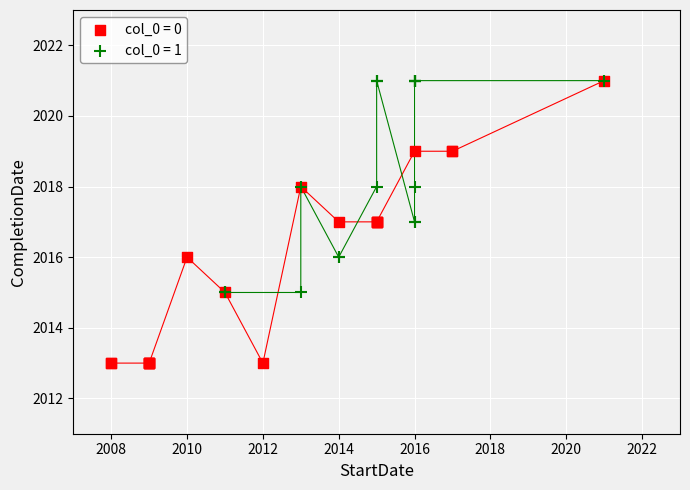

Which series contains the lowest Y value?

col_0 = 0